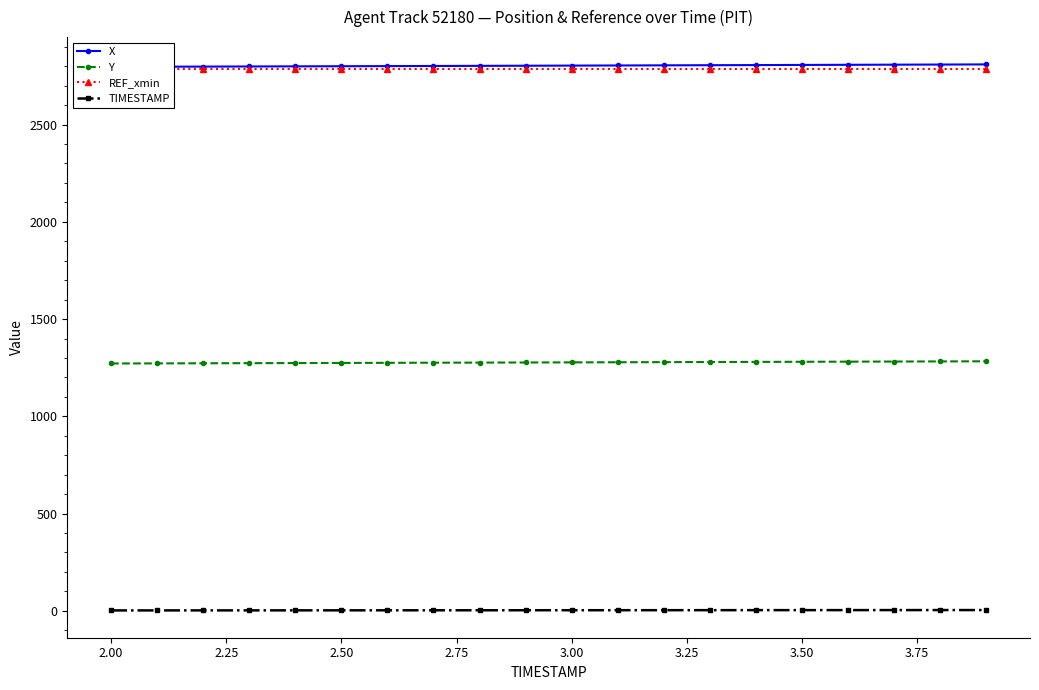

What is the highest value of the Y series?

1282.8